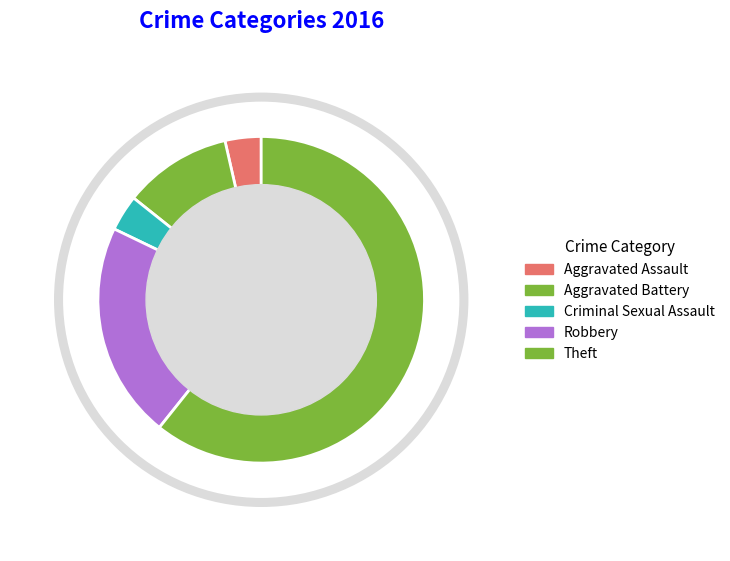

How many slices are in this pie chart?

5